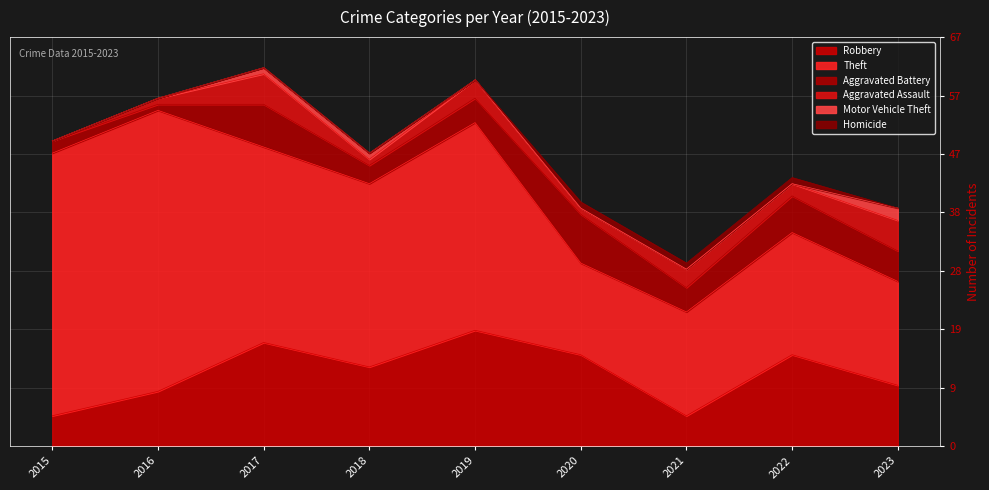

What is the difference between the Theft values at 2022 and 2015?

23